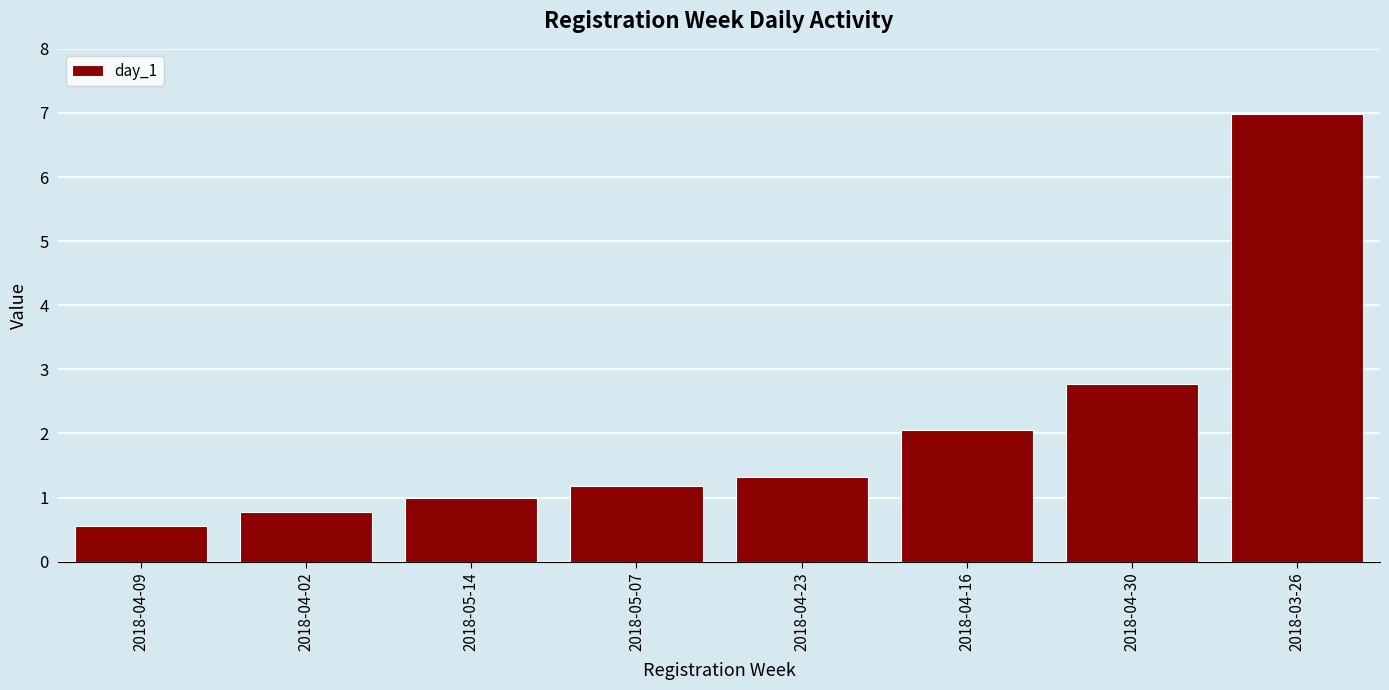

What is the value of the 3rd bar from the left?

1.0